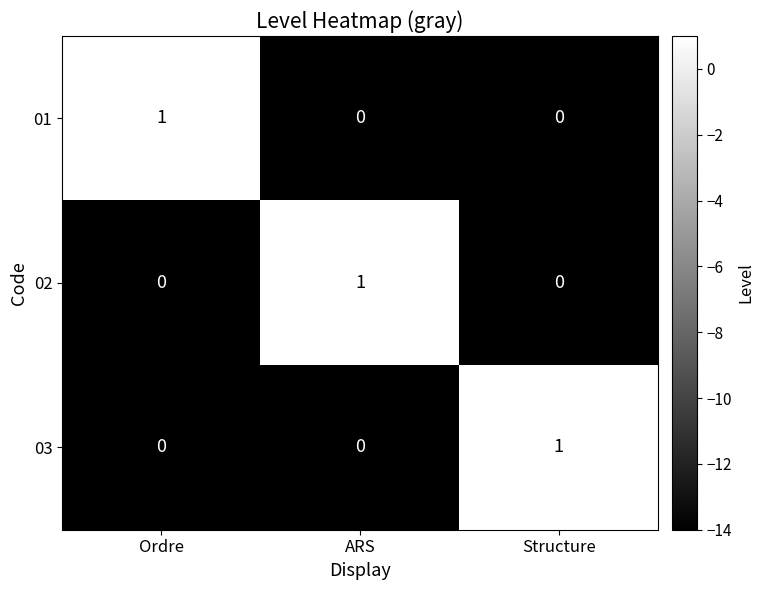

Is it true that 01 equals 2 at Ordre?

False